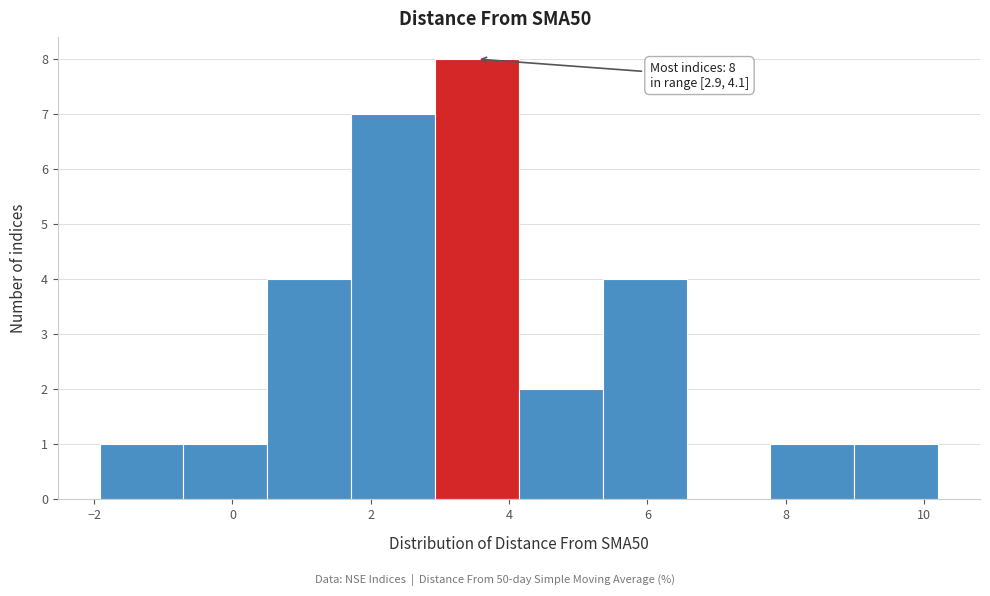

Which range on the x-axis has the tallest bar?

3.0 to 4.2